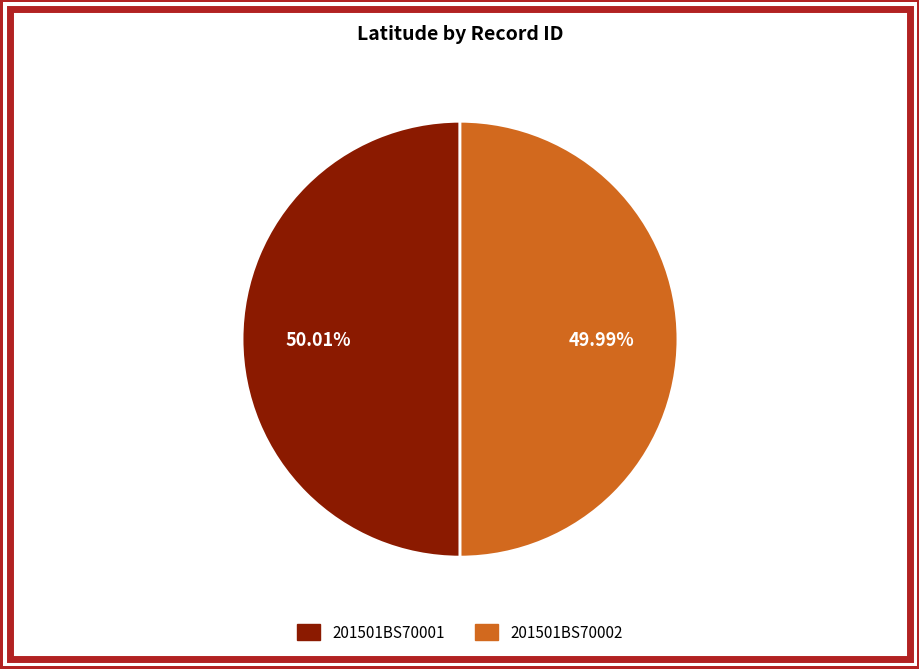

Approximately how many times larger is the value at 201501BS70001 compared to 201501BS70002?

1.0